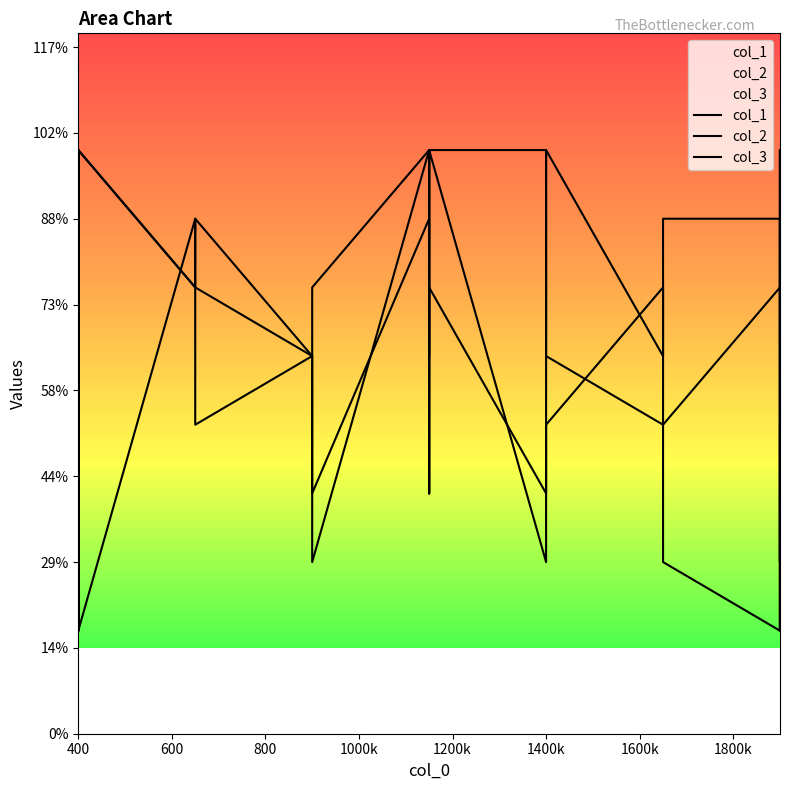

Which label corresponds to the smallest value in the chart?

400